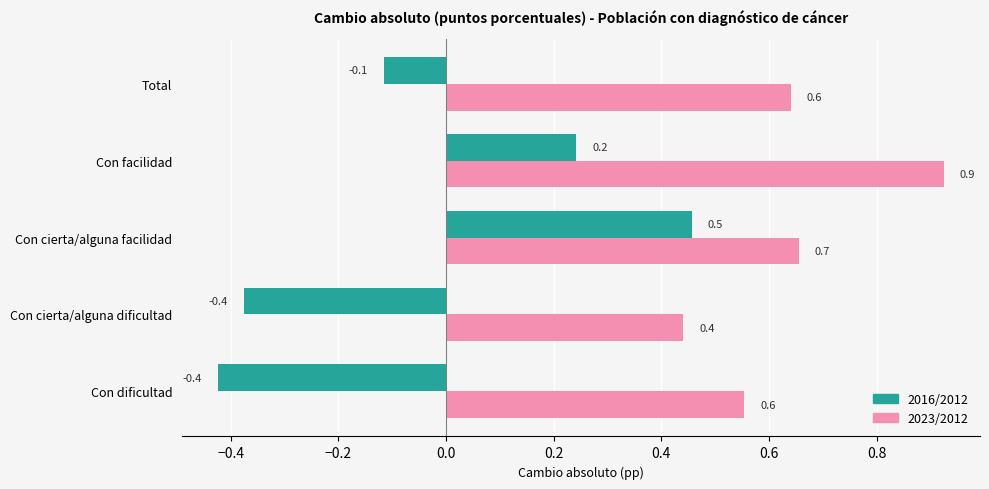

What is the minimum value shown in the chart?

-0.4